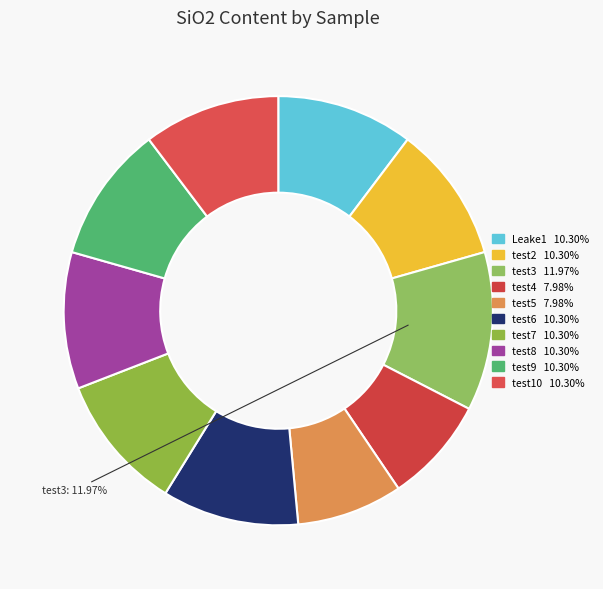

Rank the categories by value from lowest to highest.

test4, test5, Leake1, test2, test6, test7, test8, test9, test10, test3